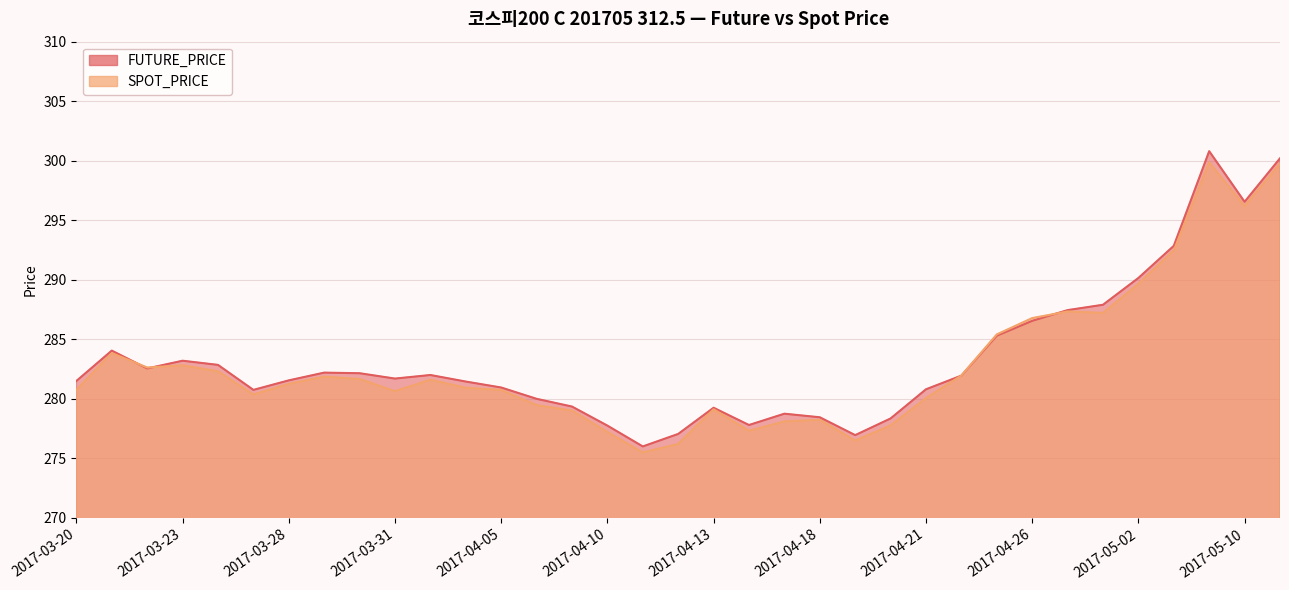

The SPOT_PRICE series shows 281.9 at 2017-03-29. True or false?

True